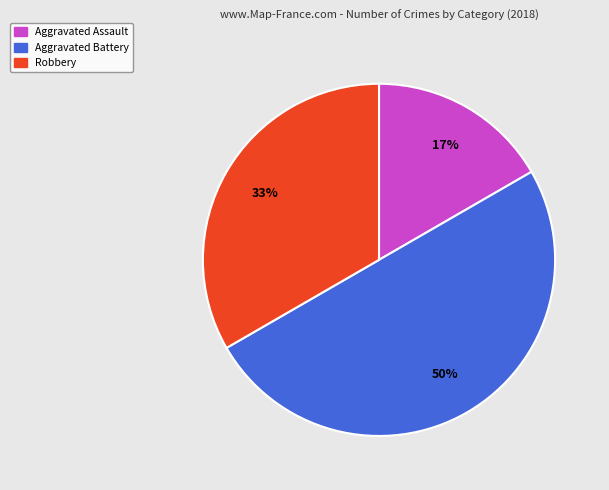

To the nearest percent, what is the difference between the largest and smallest slice percentages?

33%